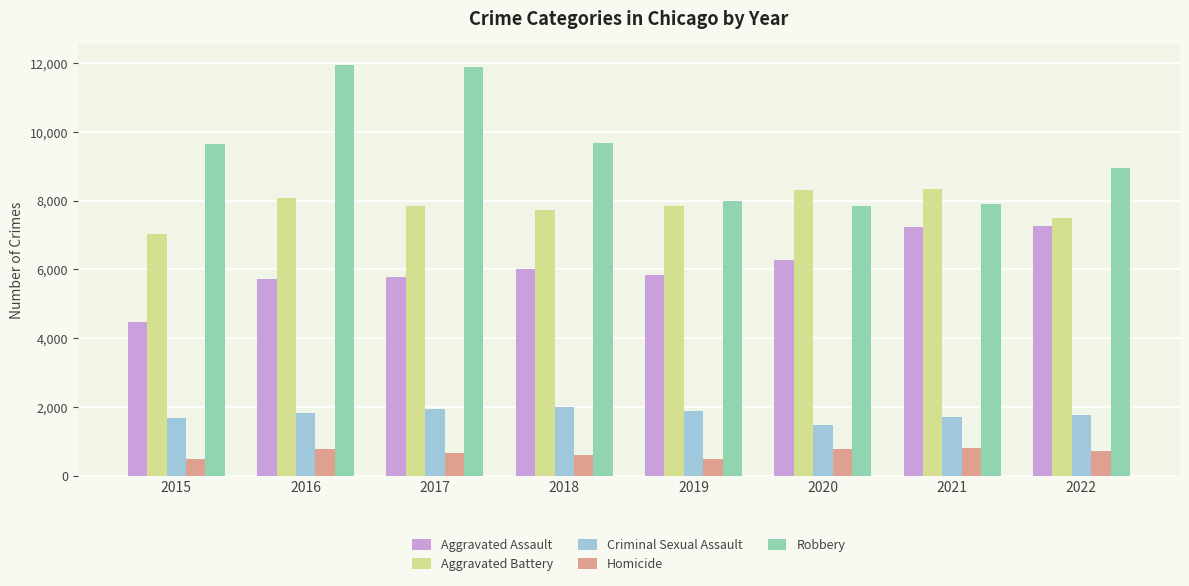

What is the difference between the second highest and minimum values in the Homicide series?

291